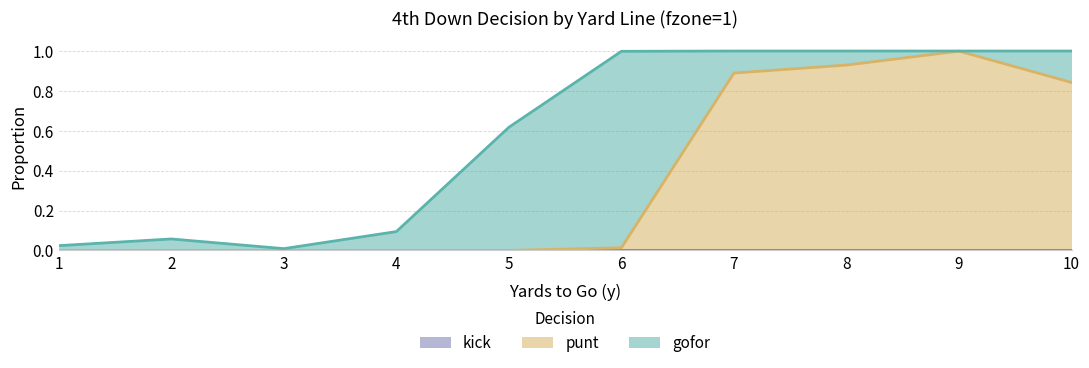

True or false: punt and gofor cross at least once.

True